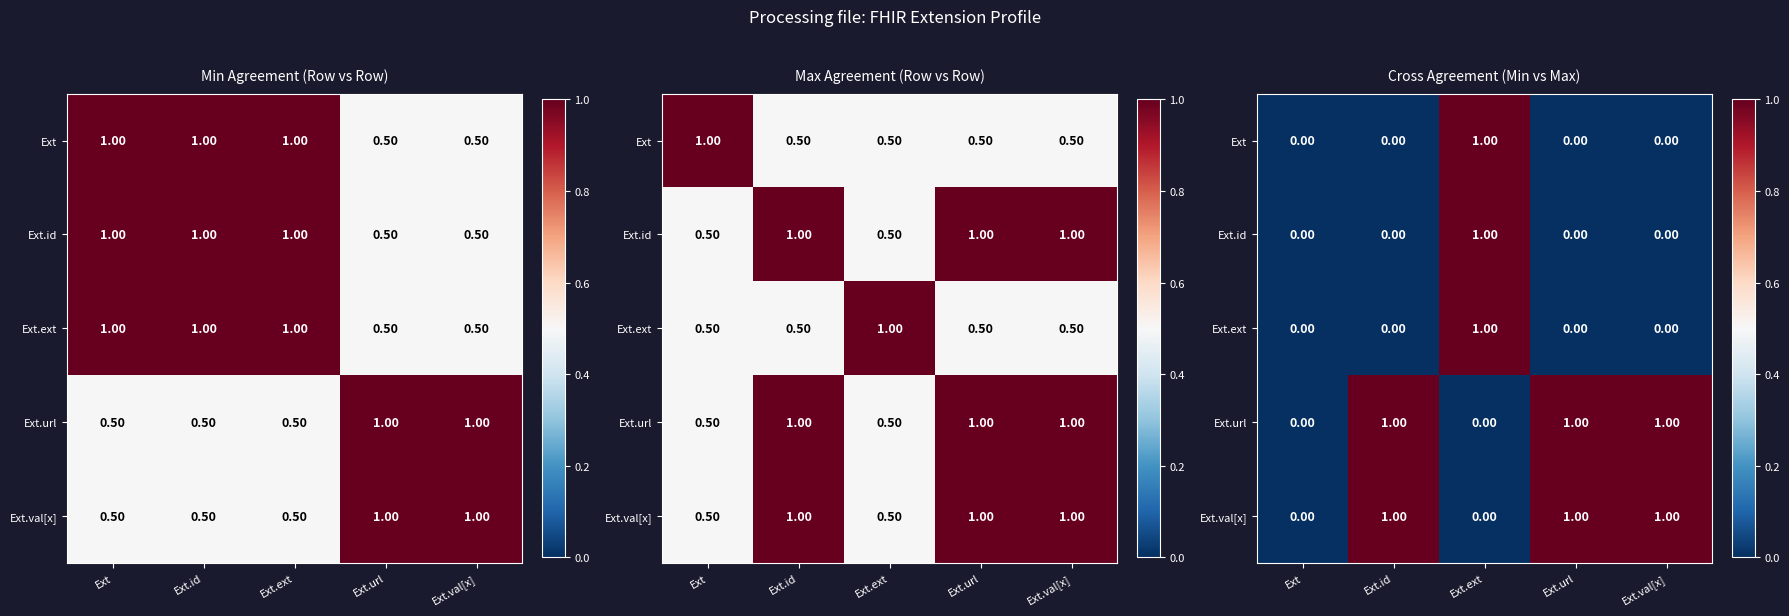

At which category is the sum across all series the highest?

Ext.ext